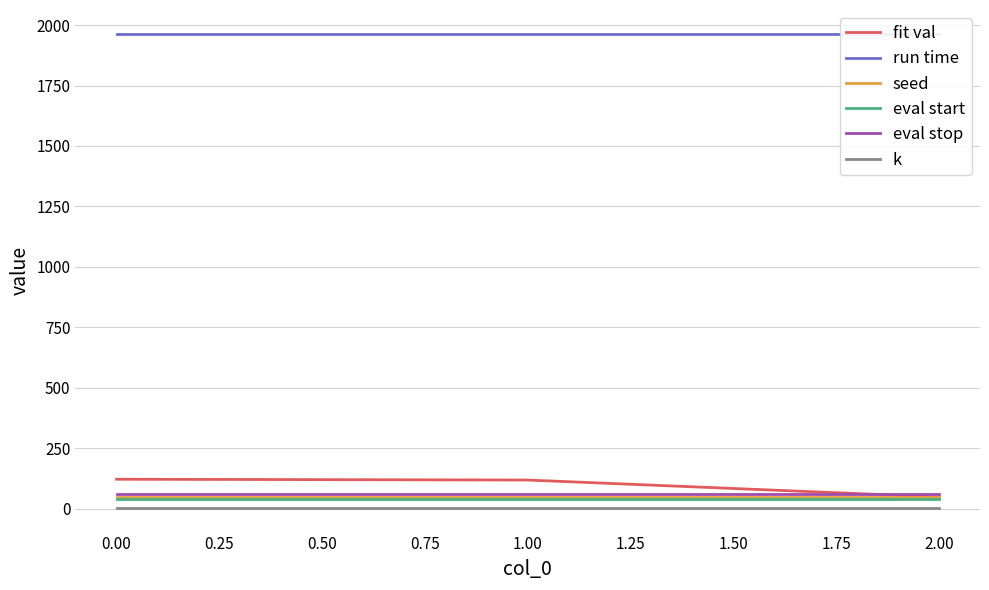

Is the value of seed at 0.00 greater than the value of k at 0.00?

Yes